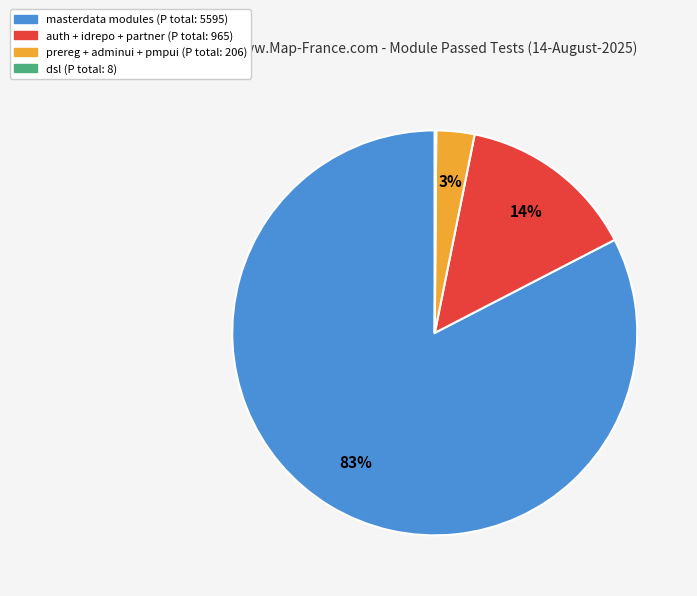

Is there any slice that represents more than half of the pie?

Yes